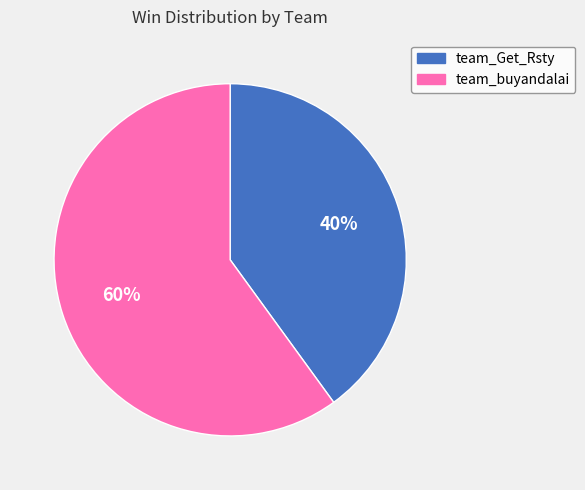

How many slices are in this pie chart?

2